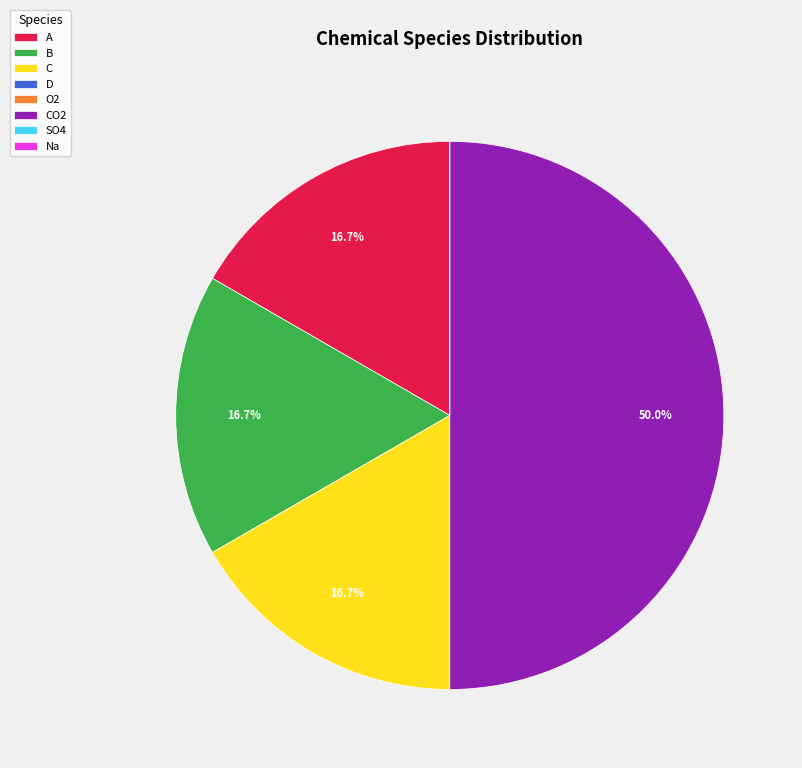

Is C the majority of the pie?

No